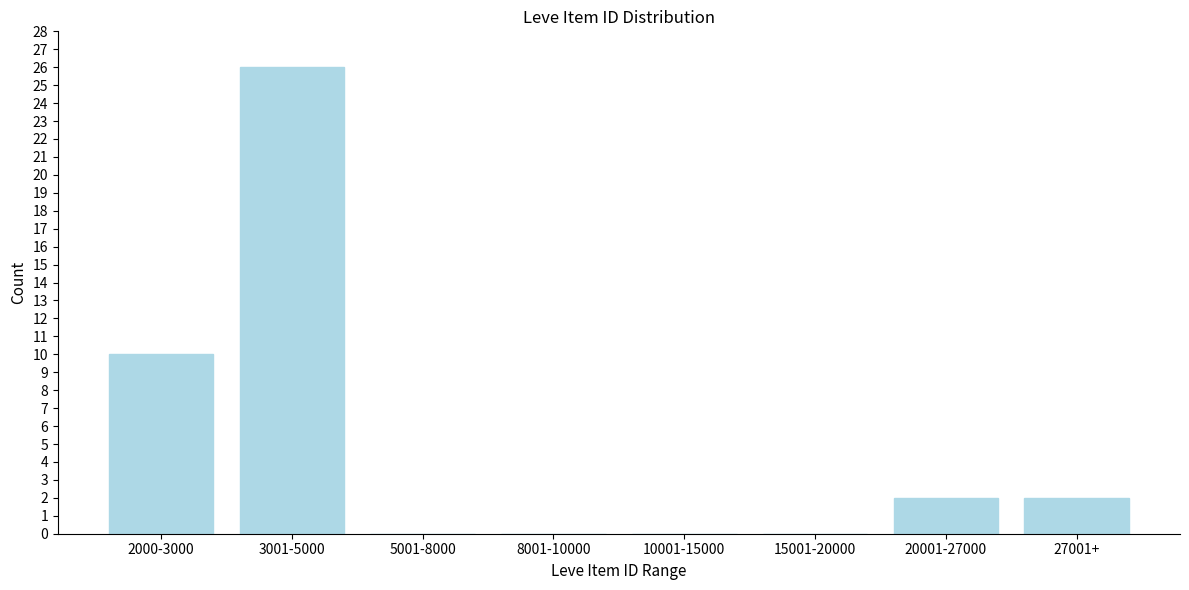

Reading left to right, list all the values displayed in this chart.

2000-3000=10	3001-5000=26	5001-8000=0	8001-10000=0	10001-15000=0	15001-20000=0	20001-27000=2	27001+=2